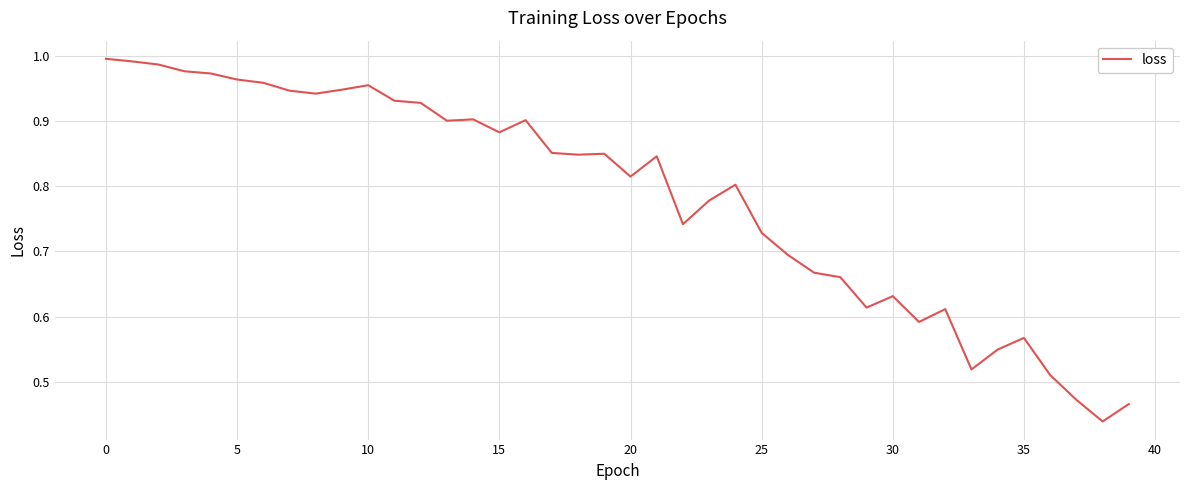

What is the sum of all values?

31.3